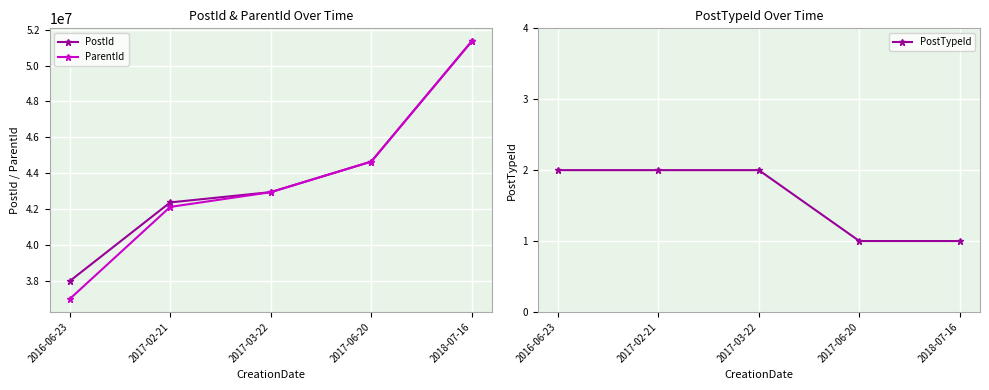

At which label is ParentId closest to 44175328?

2017-06-20